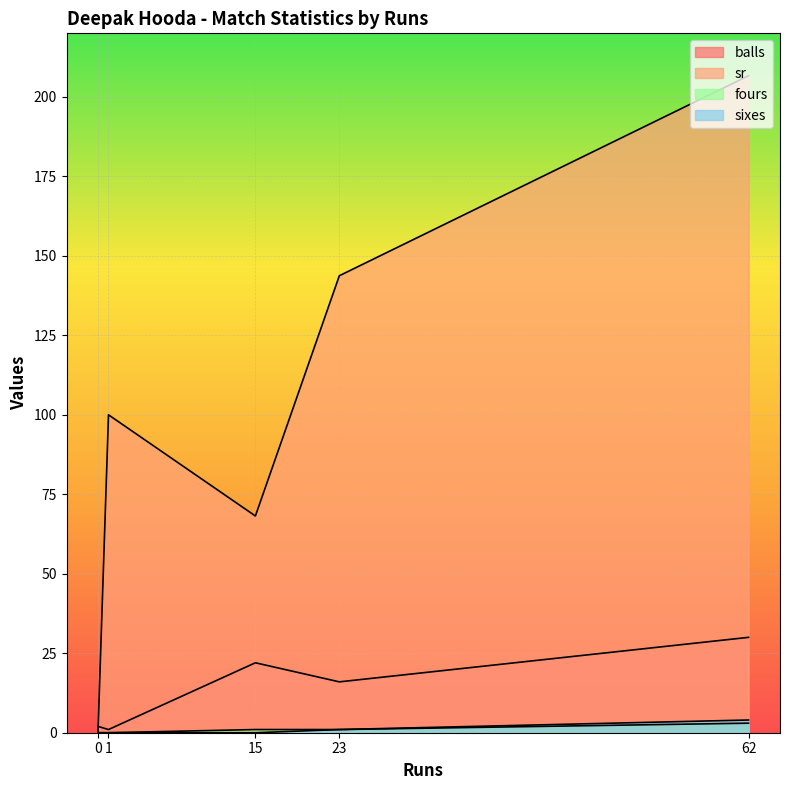

How many positive values does the sr series have?

4